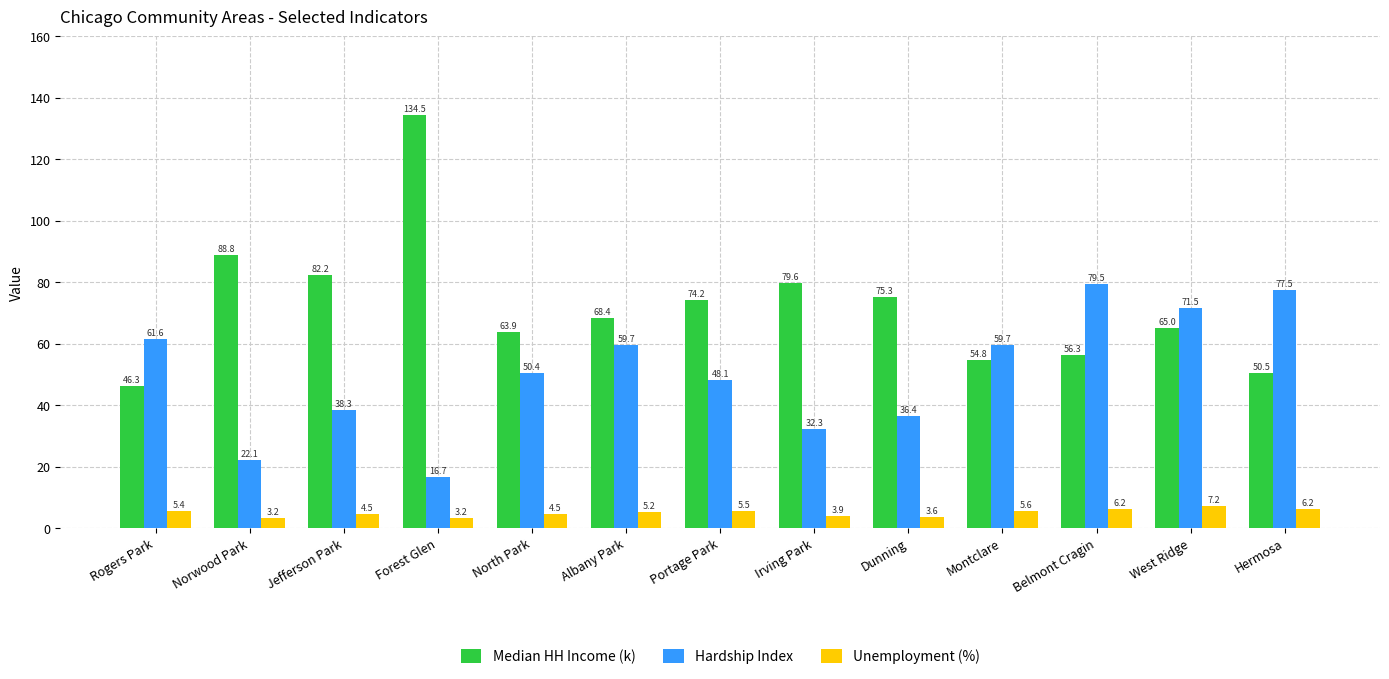

What position from the right is Albany Park?

8